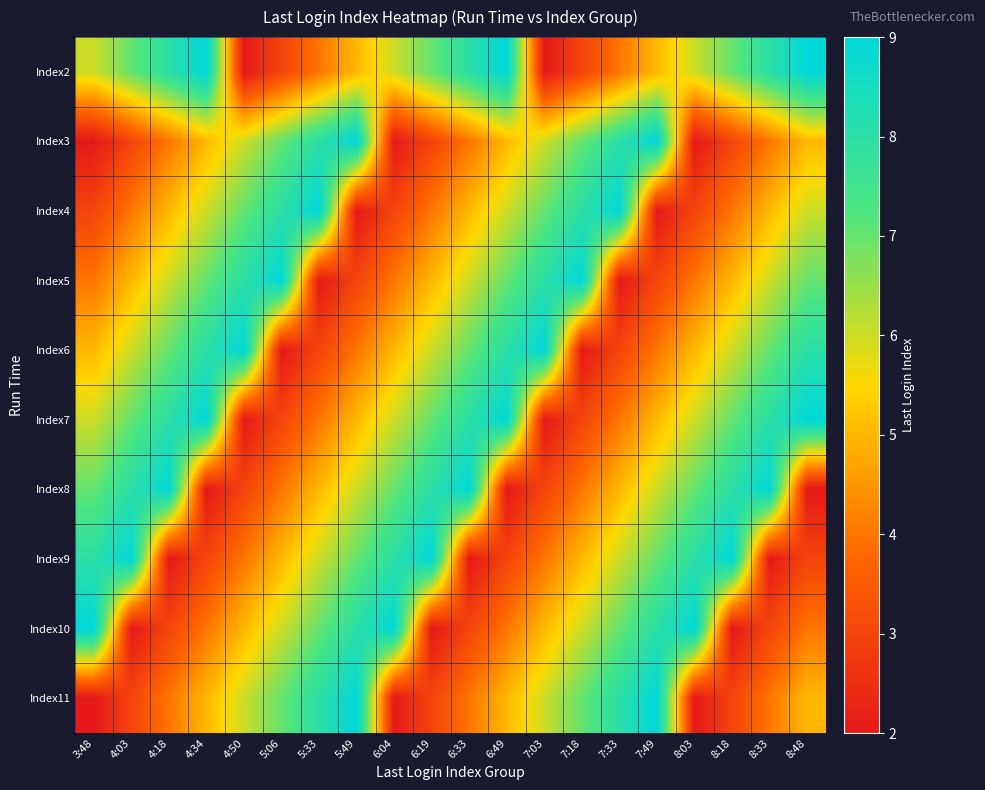

Reading right to left, transcribe all the data shown in this chart.

Index2: 8:48=9	8:33=8	8:18=7	8:03=6	7:49=5	7:33=4	7:18=3	7:03=2	6:49=9	6:33=8	6:19=7	6:04=6	5:49=5	5:33=4	5:06=3	4:50=2	4:34=9	4:18=8	4:03=7	3:48=6
Index3: 8:48=5	8:33=4	8:18=3	8:03=2	7:49=9	7:33=8	7:18=7	7:03=6	6:49=5	6:33=4	6:19=3	6:04=2	5:49=9	5:33=8	5:06=7	4:50=6	4:34=5	4:18=4	4:03=3	3:48=2
Index4: 8:48=6	8:33=5	8:18=4	8:03=3	7:49=2	7:33=9	7:18=8	7:03=7	6:49=6	6:33=5	6:19=4	6:04=3	5:49=2	5:33=9	5:06=8	4:50=7	4:34=6	4:18=5	4:03=4	3:48=3
Index5: 8:48=7	8:33=6	8:18=5	8:03=4	7:49=3	7:33=2	7:18=9	7:03=8	6:49=7	6:33=6	6:19=5	6:04=4	5:49=3	5:33=2	5:06=9	4:50=8	4:34=7	4:18=6	4:03=5	3:48=4
Index6: 8:48=8	8:33=7	8:18=6	8:03=5	7:49=4	7:33=3	7:18=2	7:03=9	6:49=8	6:33=7	6:19=6	6:04=5	5:49=4	5:33=3	5:06=2	4:50=9	4:34=8	4:18=7	4:03=6	3:48=5
Index7: 8:48=9	8:33=8	8:18=7	8:03=6	7:49=5	7:33=4	7:18=3	7:03=2	6:49=9	6:33=8	6:19=7	6:04=6	5:49=5	5:33=4	5:06=3	4:50=2	4:34=9	4:18=8	4:03=7	3:48=6
Index8: 8:48=2	8:33=9	8:18=8	8:03=7	7:49=6	7:33=5	7:18=4	7:03=3	6:49=2	6:33=9	6:19=8	6:04=7	5:49=6	5:33=5	5:06=4	4:50=3	4:34=2	4:18=9	4:03=8	3:48=7
Index9: 8:48=3	8:33=2	8:18=9	8:03=8	7:49=7	7:33=6	7:18=5	7:03=4	6:49=3	6:33=2	6:19=9	6:04=8	5:49=7	5:33=6	5:06=5	4:50=4	4:34=3	4:18=2	4:03=9	3:48=8
Index10: 8:48=4	8:33=3	8:18=2	8:03=9	7:49=8	7:33=7	7:18=6	7:03=5	6:49=4	6:33=3	6:19=2	6:04=9	5:49=8	5:33=7	5:06=6	4:50=5	4:34=4	4:18=3	4:03=2	3:48=9
Index11: 8:48=5	8:33=4	8:18=3	8:03=2	7:49=9	7:33=8	7:18=7	7:03=6	6:49=5	6:33=4	6:19=3	6:04=2	5:49=9	5:33=8	5:06=7	4:50=6	4:34=5	4:18=4	4:03=3	3:48=2